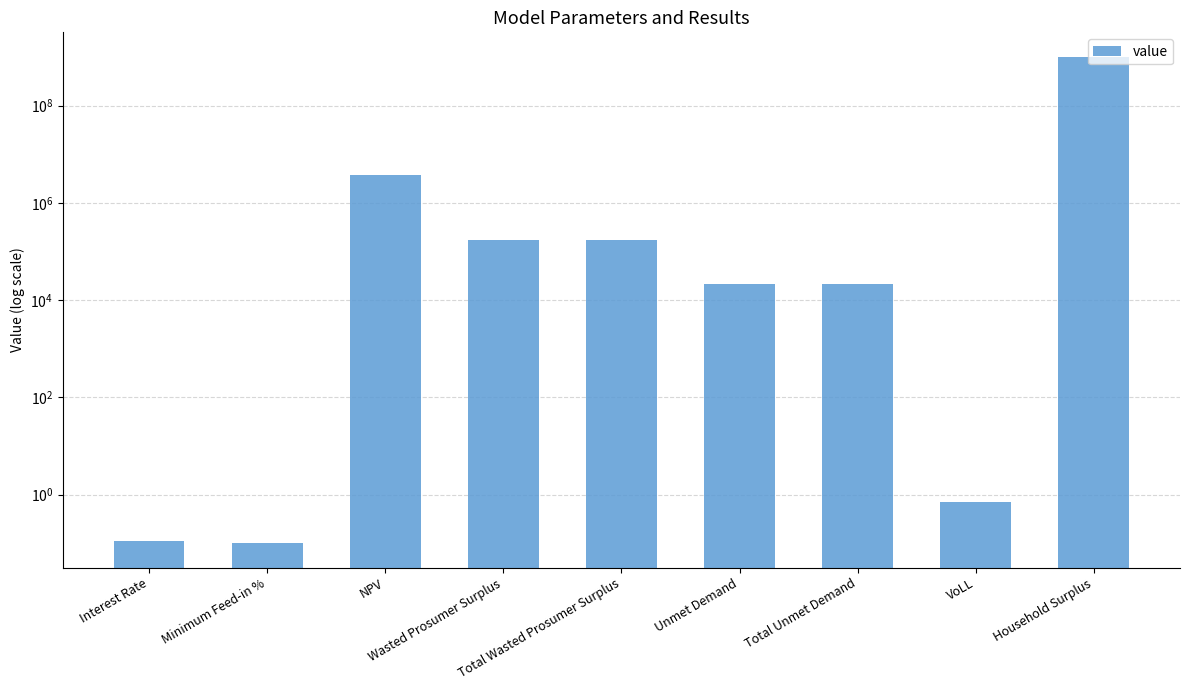

Rank the categories by value from highest to lowest.

Household Surplus, NPV, Wasted Prosumer Surplus, Total Wasted Prosumer Surplus, Unmet Demand, Total Unmet Demand, VoLL, Interest Rate, Minimum Feed-in %